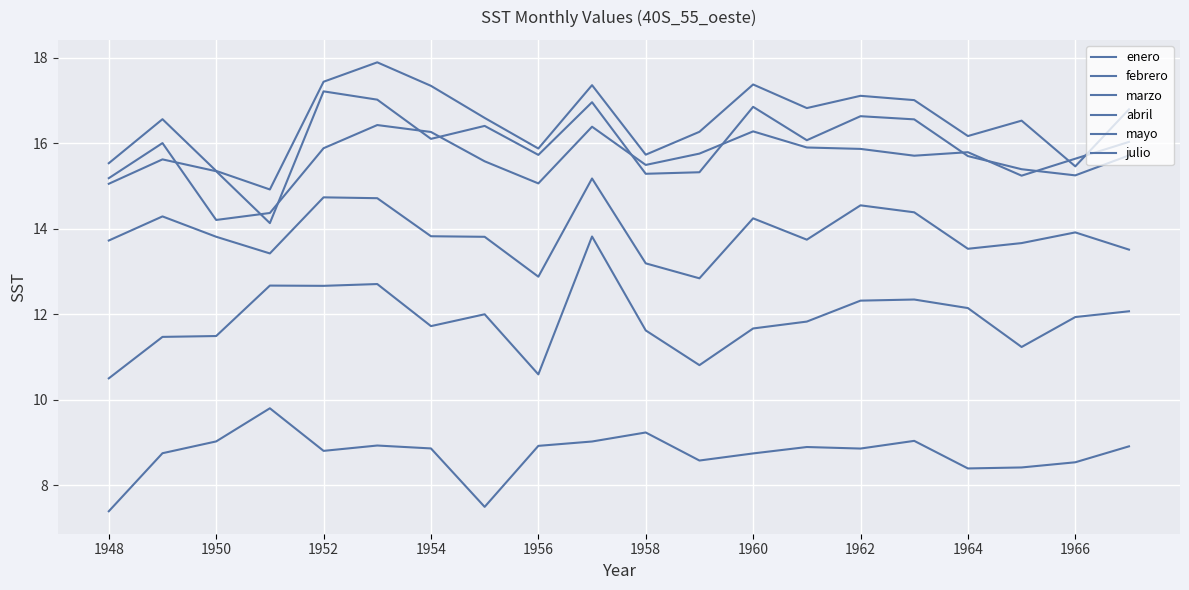

Where is the first local maximum for julio?

1954